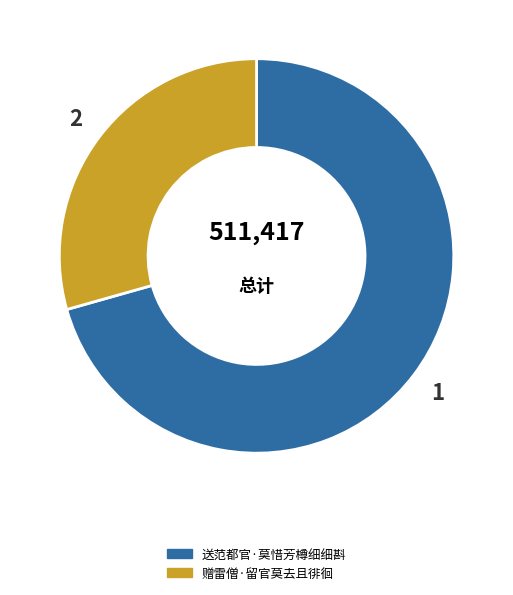

Does 赠雷僧·留官莫去且徘徊 represent more than half of the total?

No